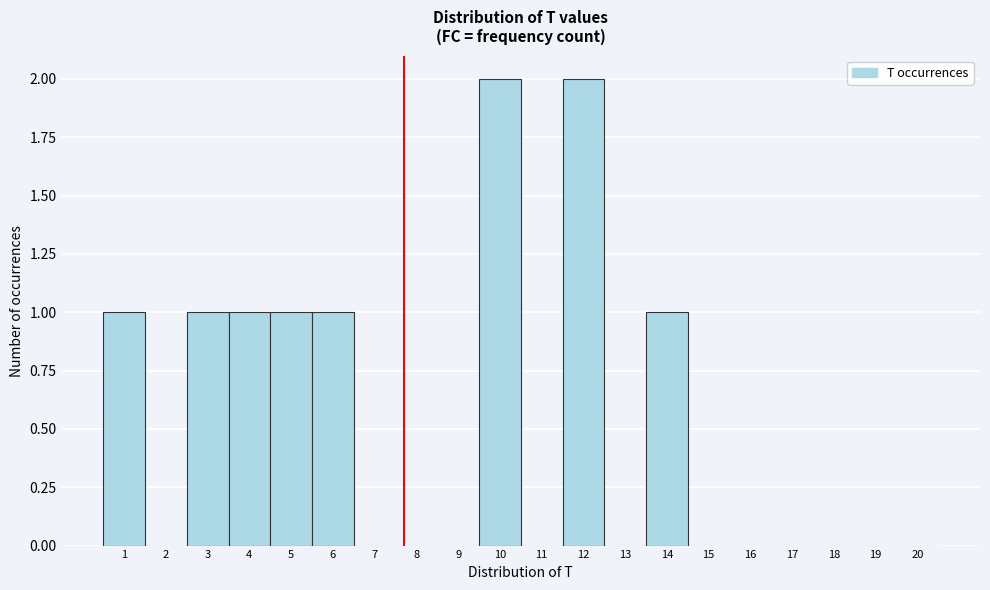

How tall is the bar that spans 13.5 to 14.5 on the x-axis? The values are not printed on the chart, so give them approximately, as read against the axis.

1